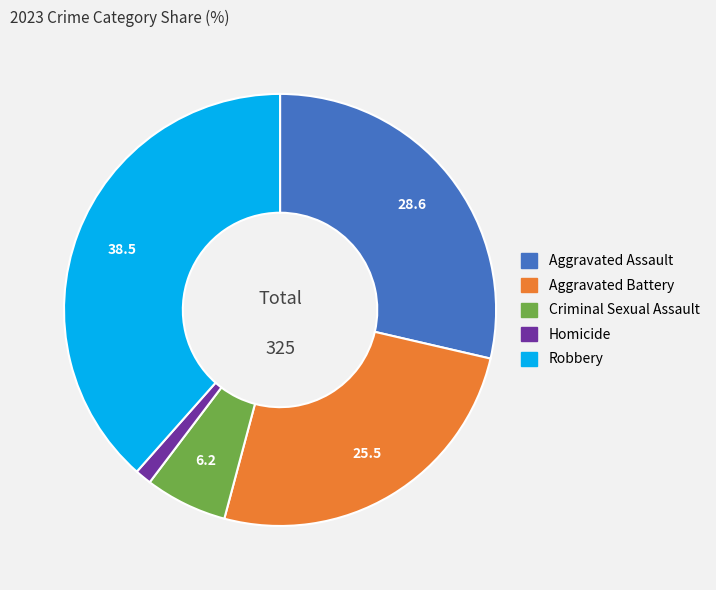

Rank the categories by value from lowest to highest.

Homicide, Criminal Sexual Assault, Aggravated Battery, Aggravated Assault, Robbery